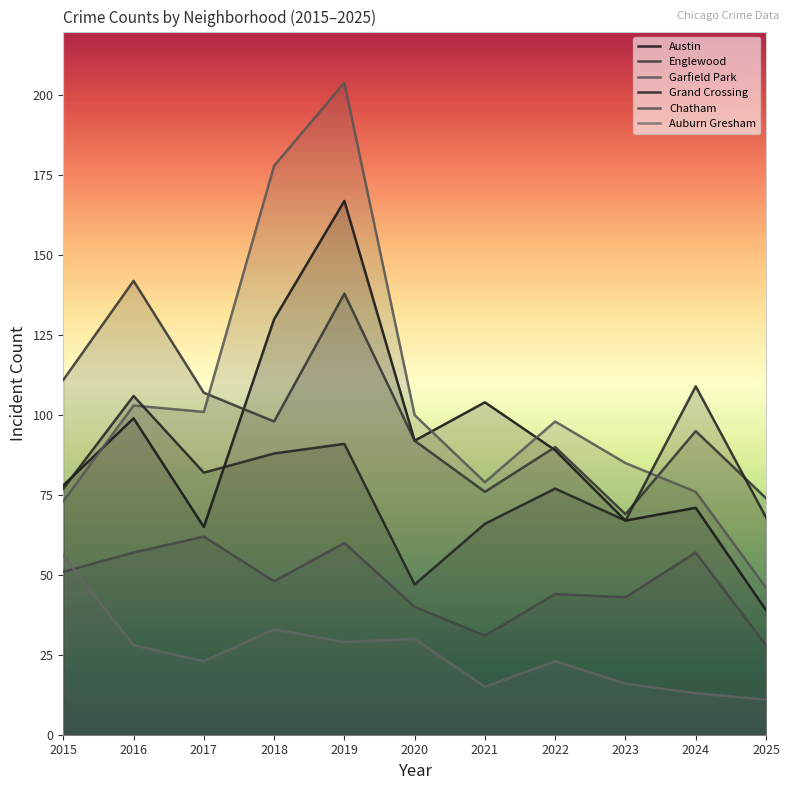

At which label is Englewood closest to 105?

2017